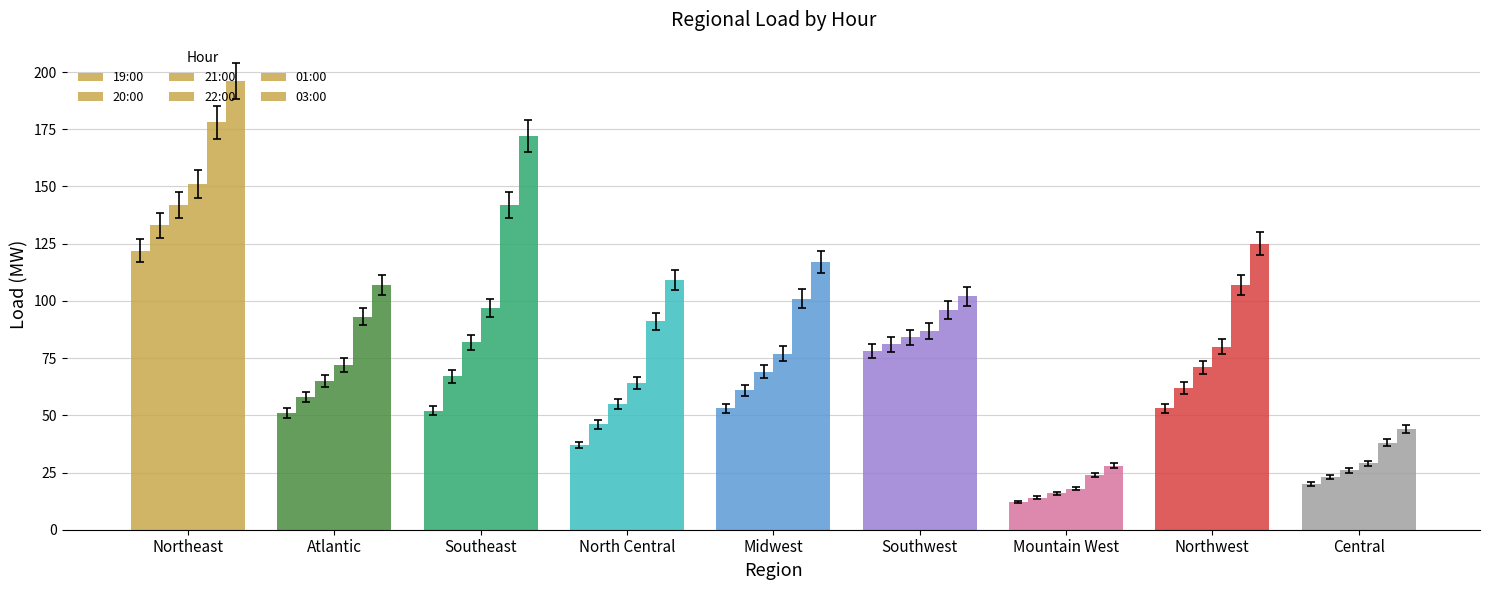

Count the number of data series in this chart.

6